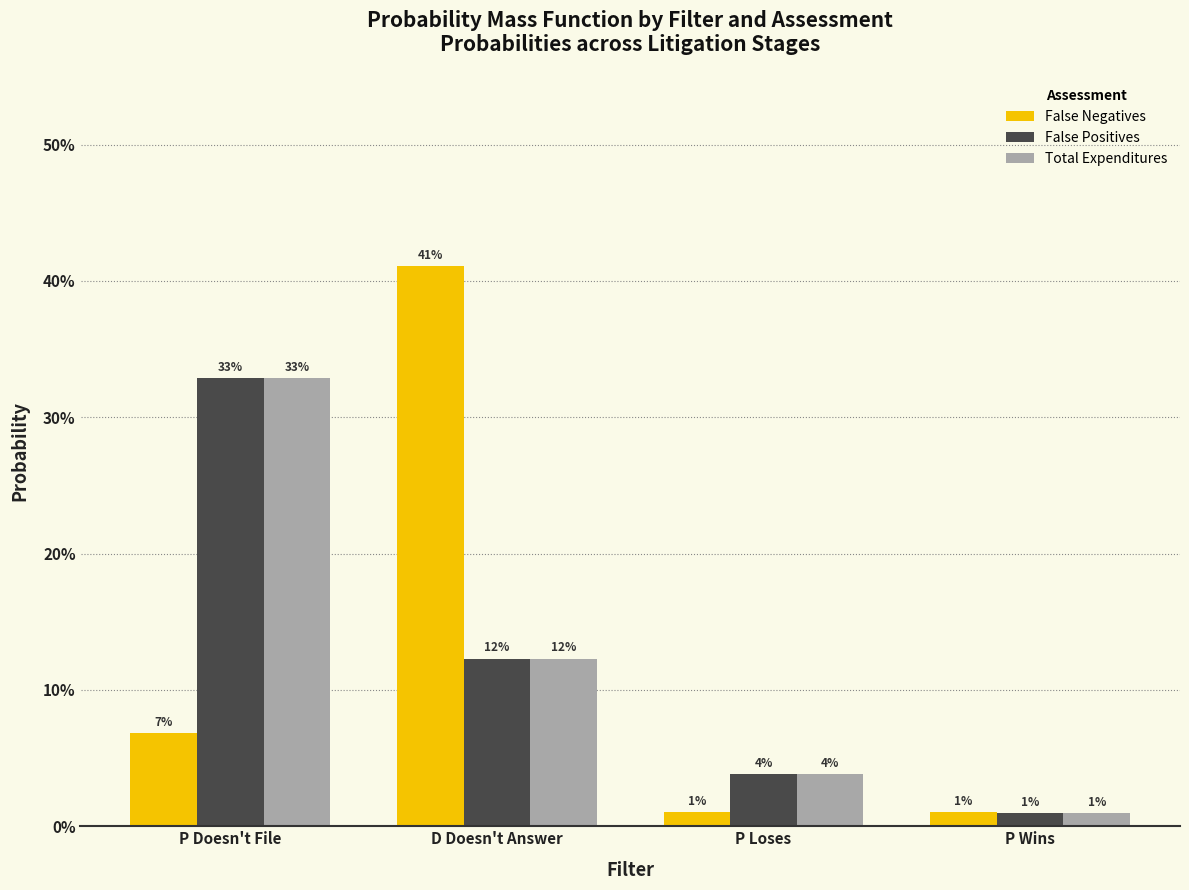

What are all the series names shown in the legend?

False Negatives, False Positives, Total Expenditures